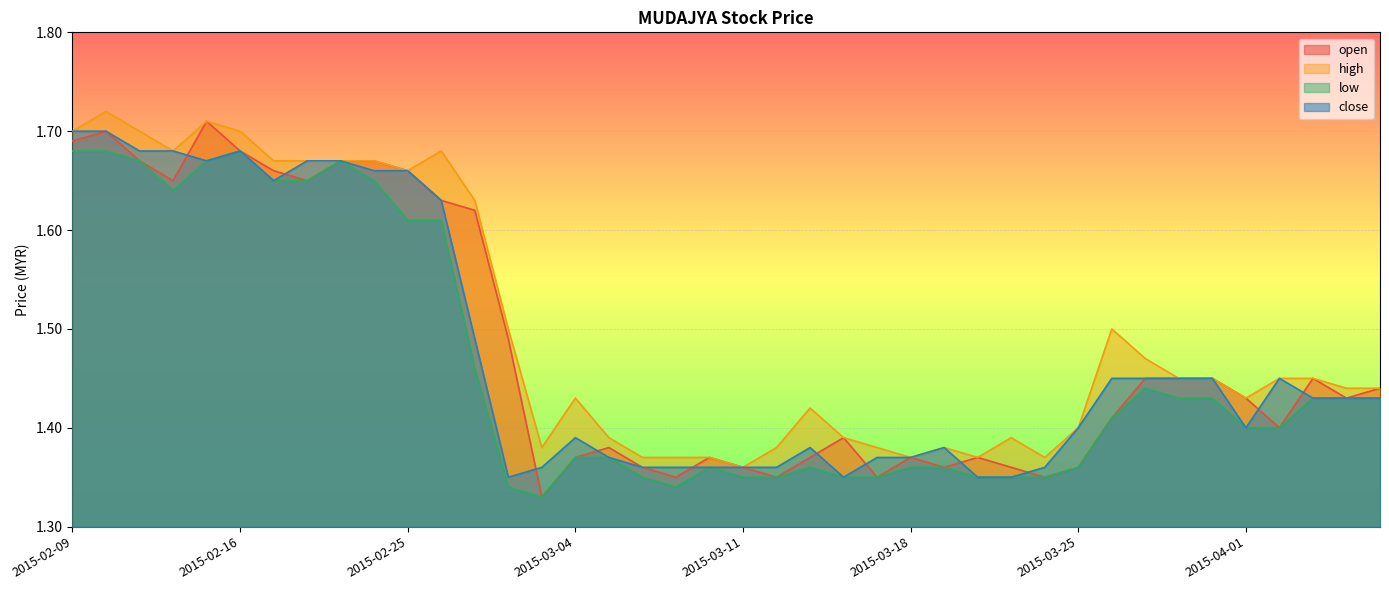

Which series changed the most between 2015-03-10 and 2015-03-24?

open